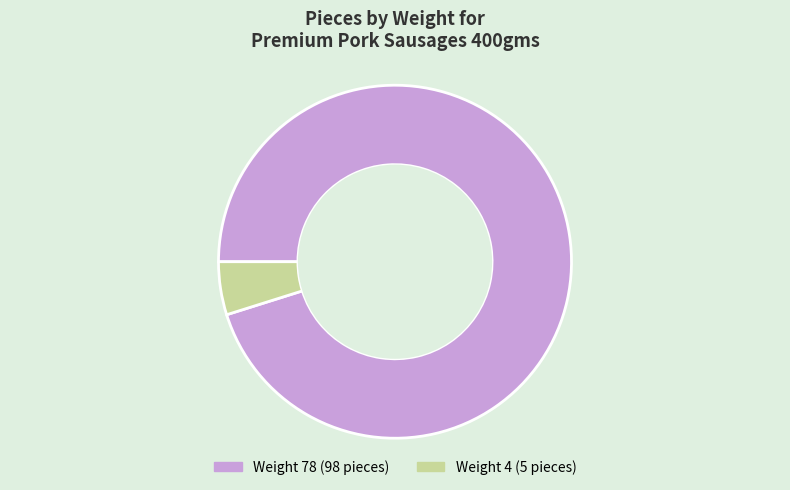

Is there any slice that represents more than half of the pie?

Yes